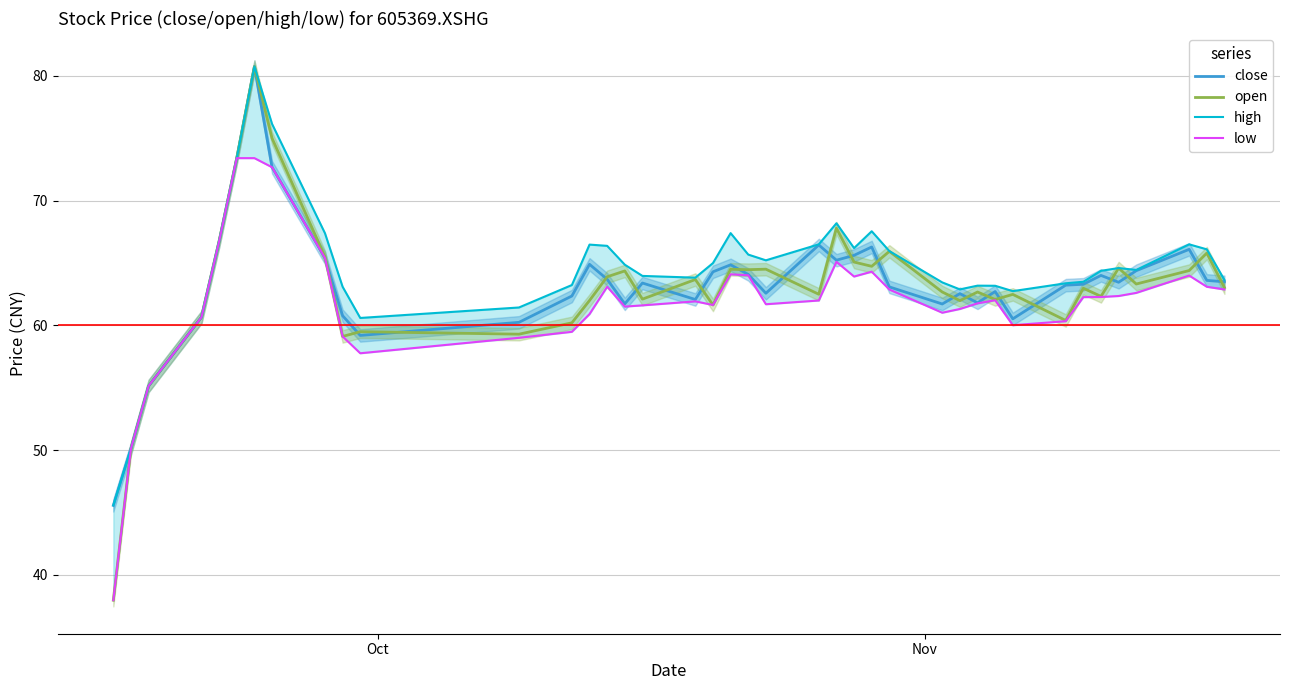

What is the difference between the second highest and second lowest values in the open series?

24.9